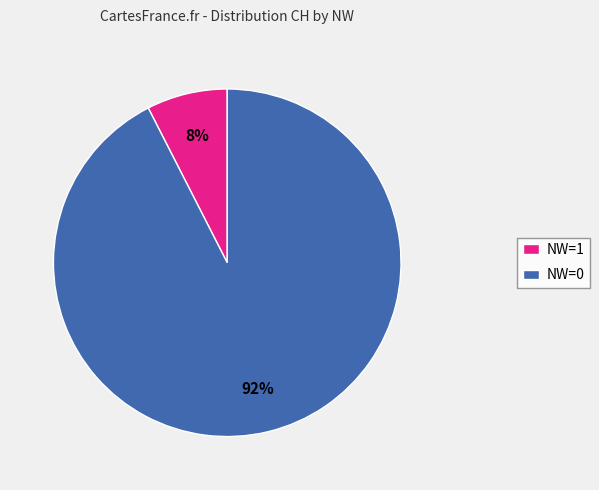

True or false: NW=0 accounts for 1% of the total.

False